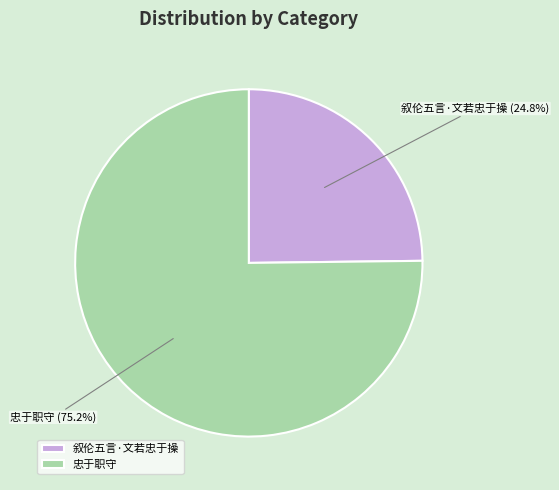

To the nearest percent, what percentage of the pie is 忠于职守?

75%